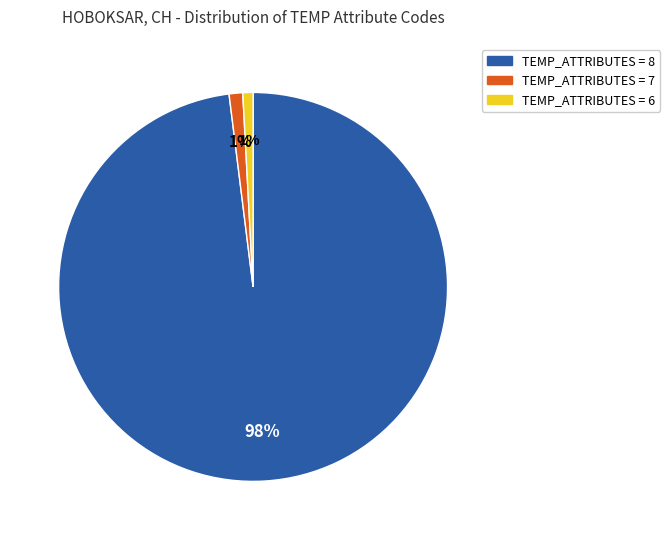

To the nearest percent, what is the average slice percentage?

33%